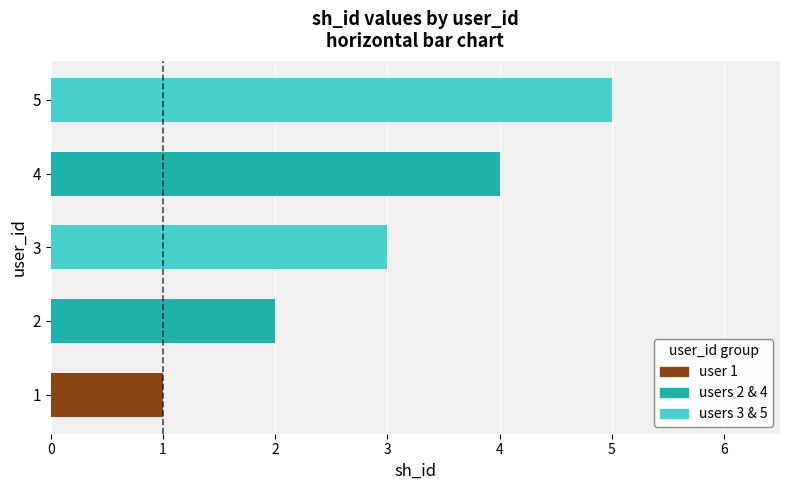

How many categories are shown in the chart?

5